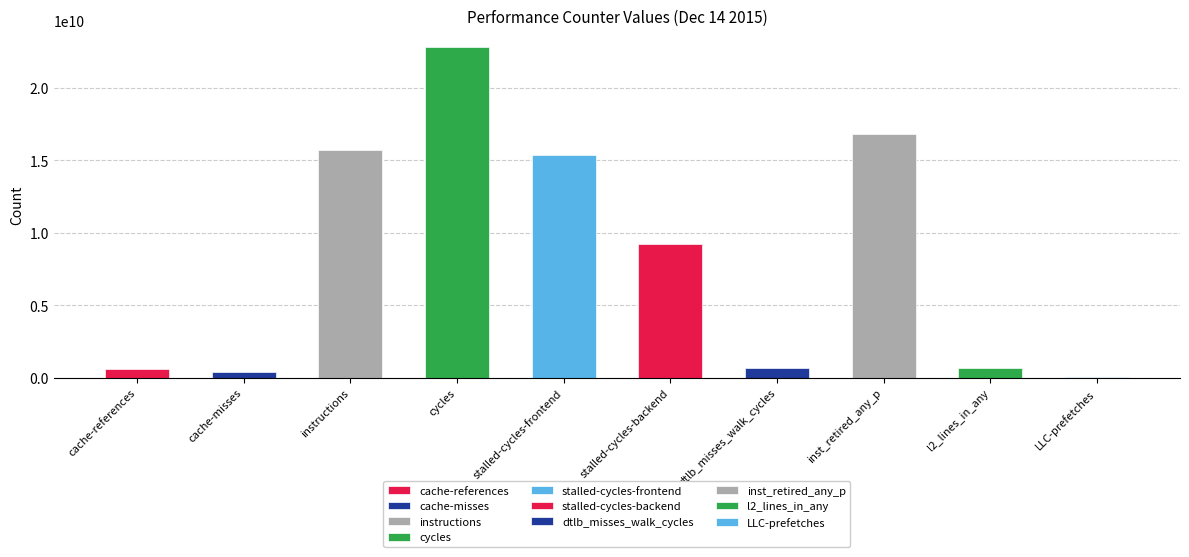

List the labels in order of value, largest first.

cycles, inst_retired_any_p, instructions, stalled-cycles-frontend, stalled-cycles-backend, dtlb_misses_walk_cycles, l2_lines_in_any, cache-references, cache-misses, LLC-prefetches